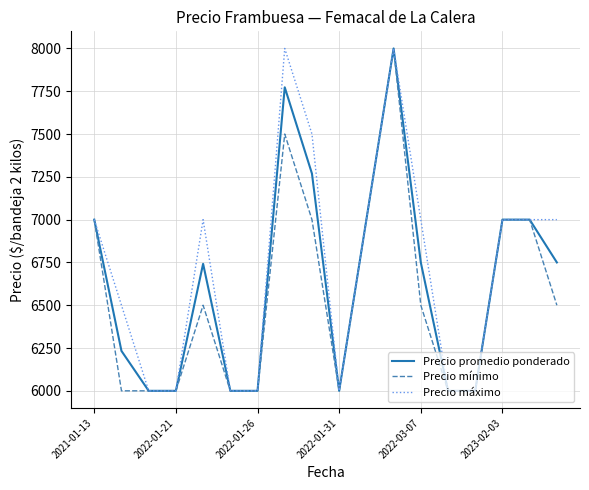

Does the chart have visible grid lines?

Yes